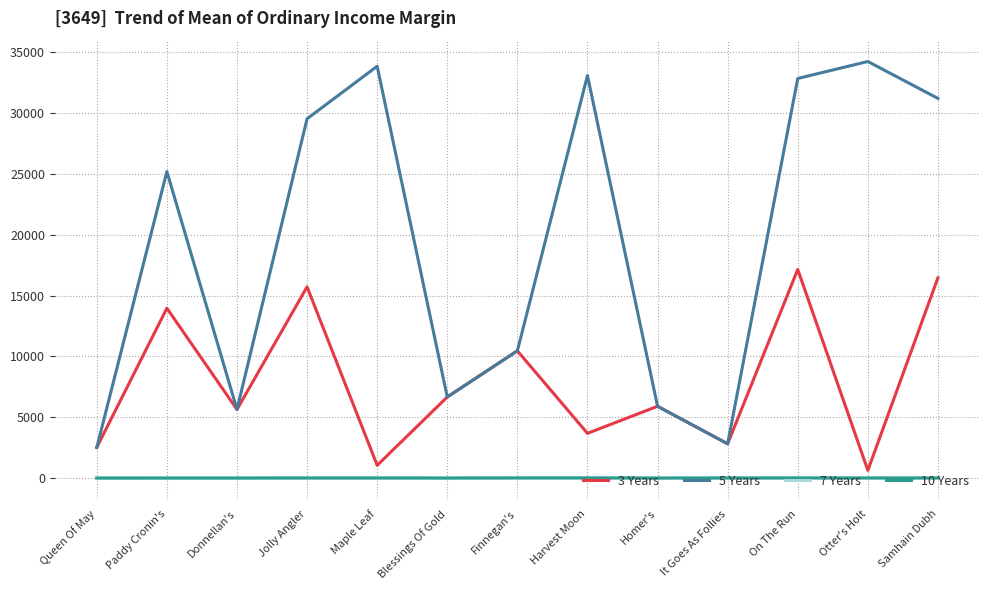

Is it true that 5 Years equals 14706.9 at On The Run?

False